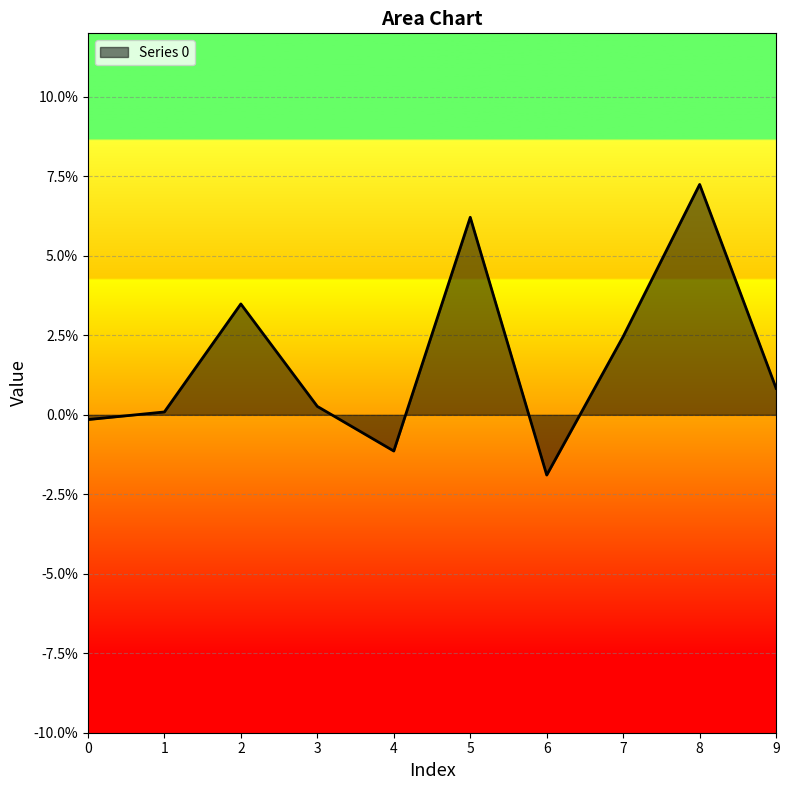

Does the chart display data point markers on the line(s)?

No